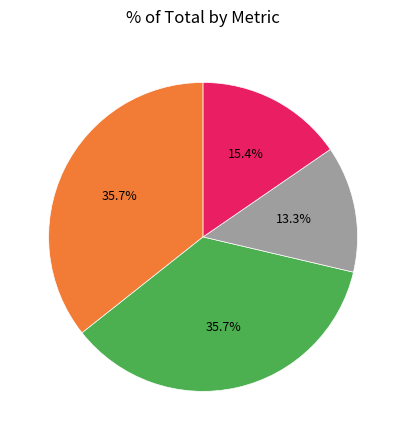

Is there a majority slice in this chart?

No